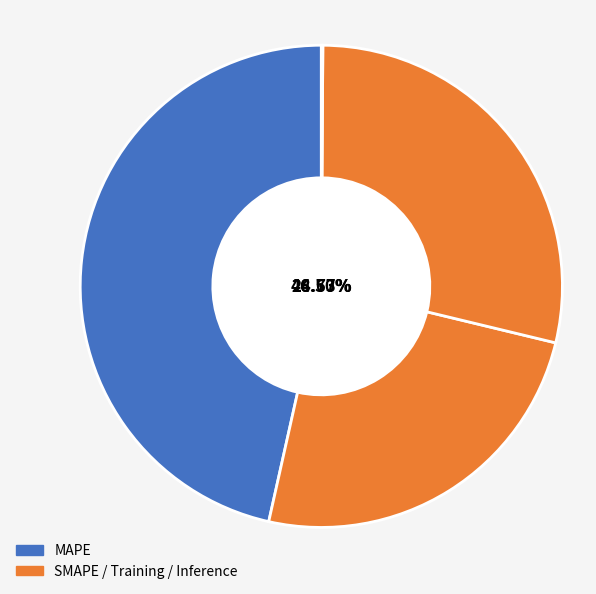

Combined, do MAPE and Training Time account for over 50%?

Yes